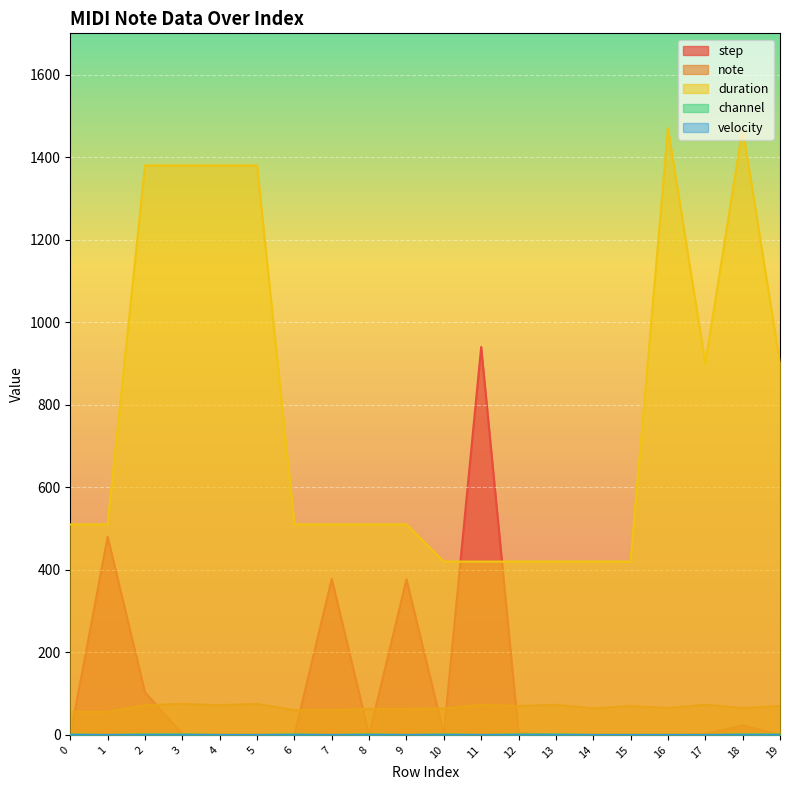

True or false: channel and duration intersect in this chart.

False